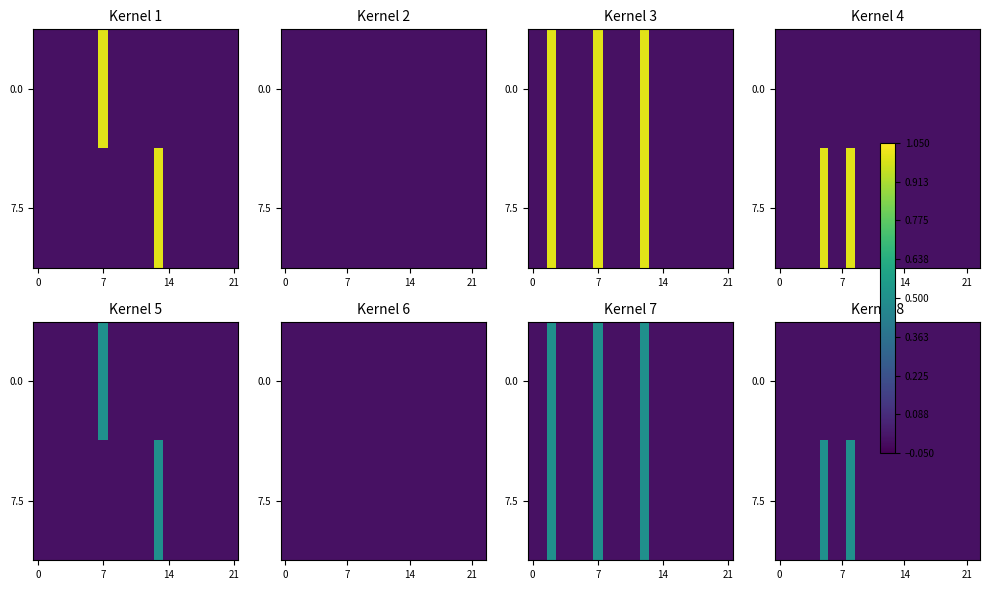

Between 10 and 15, which is larger?

10